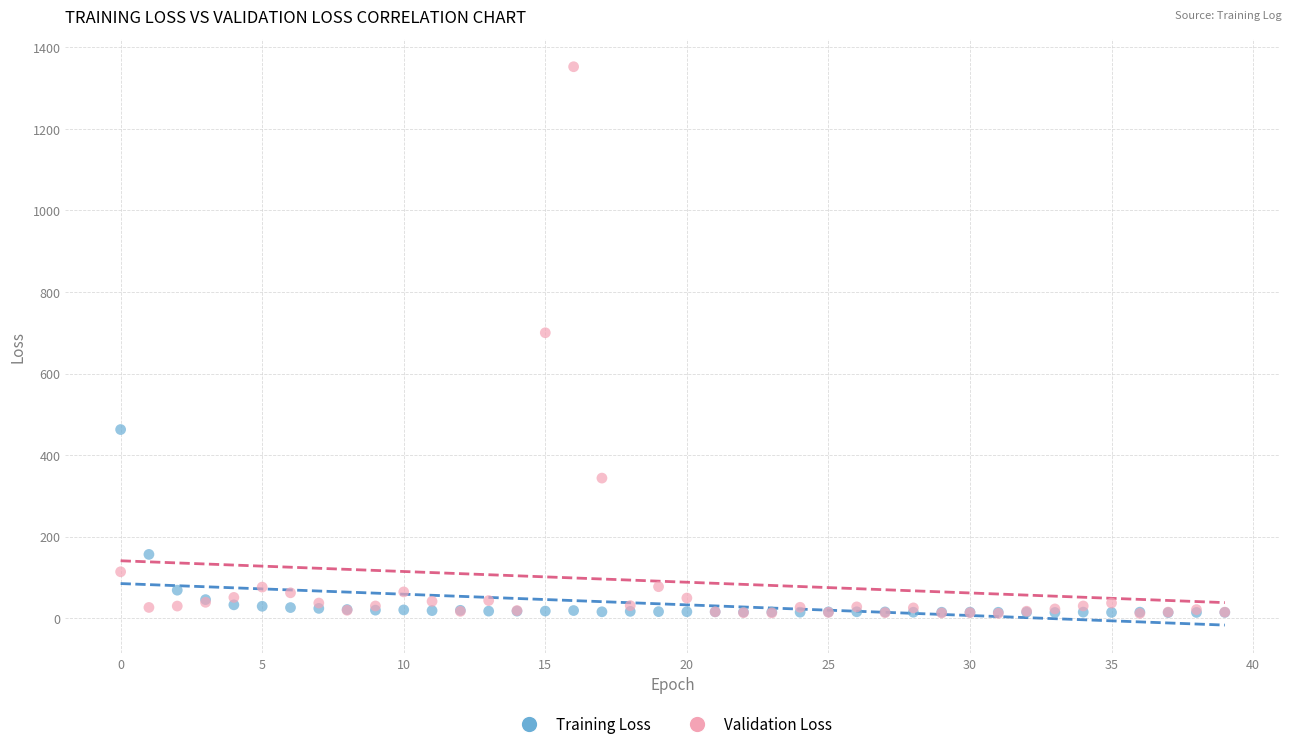

What are all the series names shown in the legend?

Training Loss, Validation Loss